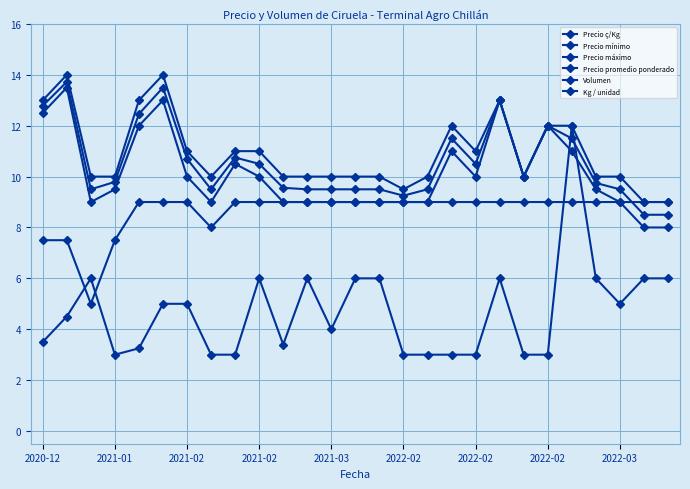

Reading left to right, transcribe all the data shown in this chart.

Precio ç/Kg: 852.0	915.0	950.0	653.0	692.0	750.0	594.0	594.0	597.0	583.0	531.0	528.0	528.0	528.0	528.0	514.0	528.0	639.0	583.0	722.0	556.0	667.0	639.0	542.0	528.0	472.0	472.0
Precio mínimo: 12.5	13.5	9.0	9.5	12.0	13.0	10.0	9.0	10.5	10.0	9.0	9.0	9.0	9.0	9.0	9.0	9.0	11.0	10.0	13.0	10.0	12.0	11.0	9.5	9.0	8.0	8.0
Precio máximo: 13.0	14.0	10.0	10.0	13.0	14.0	11.0	10.0	11.0	11.0	10.0	10.0	10.0	10.0	10.0	9.5	10.0	12.0	11.0	13.0	10.0	12.0	12.0	10.0	10.0	9.0	9.0
Precio promedio ponderado: 12.8	13.7	9.5	9.8	12.5	13.5	10.7	9.5	10.8	10.5	9.6	9.5	9.5	9.5	9.5	9.2	9.5	11.5	10.5	13.0	10.0	12.0	11.5	9.8	9.5	8.5	8.5
Volumen: 3.5	4.5	6.0	3.0	3.2	5.0	5.0	3.0	3.0	6.0	3.4	6.0	4.0	6.0	6.0	3.0	3.0	3.0	3.0	6.0	3.0	3.0	12.0	6.0	5.0	6.0	6.0
Kg / unidad: 7.5	7.5	5.0	7.5	9.0	9.0	9.0	8.0	9.0	9.0	9.0	9.0	9.0	9.0	9.0	9.0	9.0	9.0	9.0	9.0	9.0	9.0	9.0	9.0	9.0	9.0	9.0